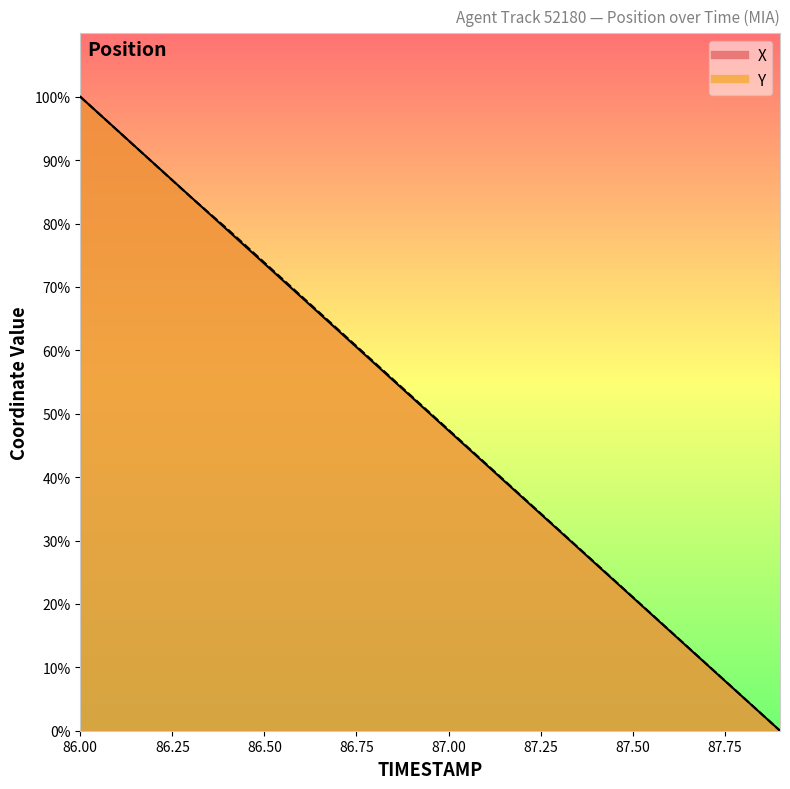

Which category has the highest value in the Y series?

86.0